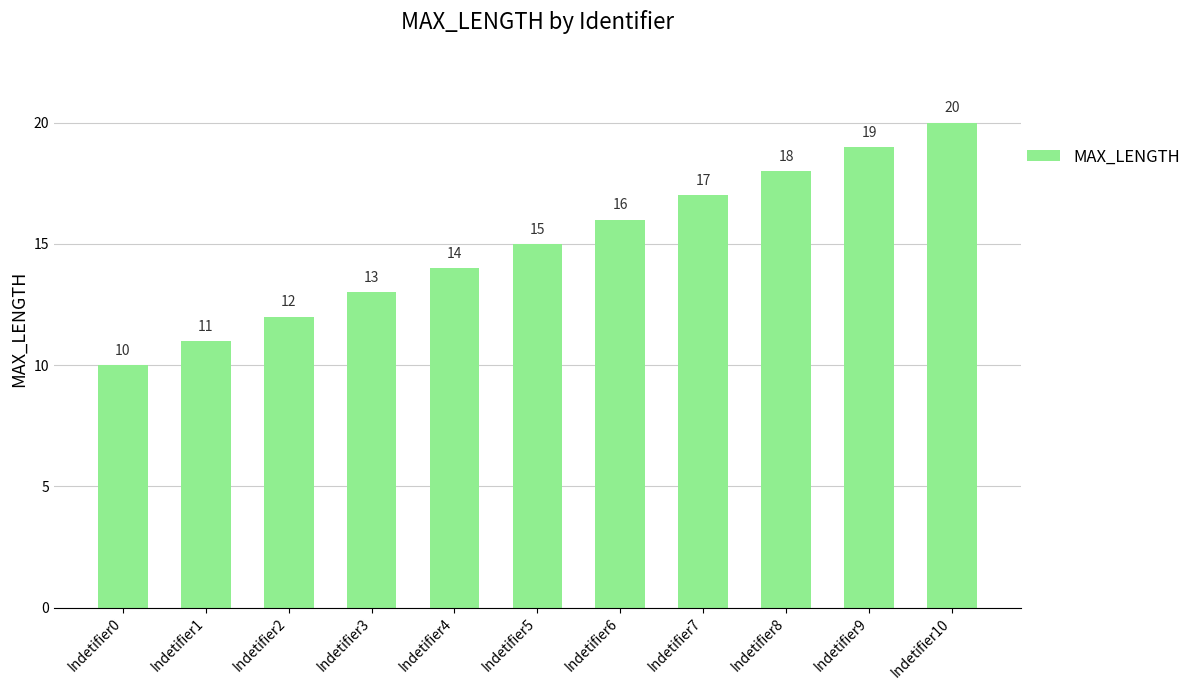

List the labels in order of value, largest first.

Indetifier10, Indetifier9, Indetifier8, Indetifier7, Indetifier6, Indetifier5, Indetifier4, Indetifier3, Indetifier2, Indetifier1, Indetifier0